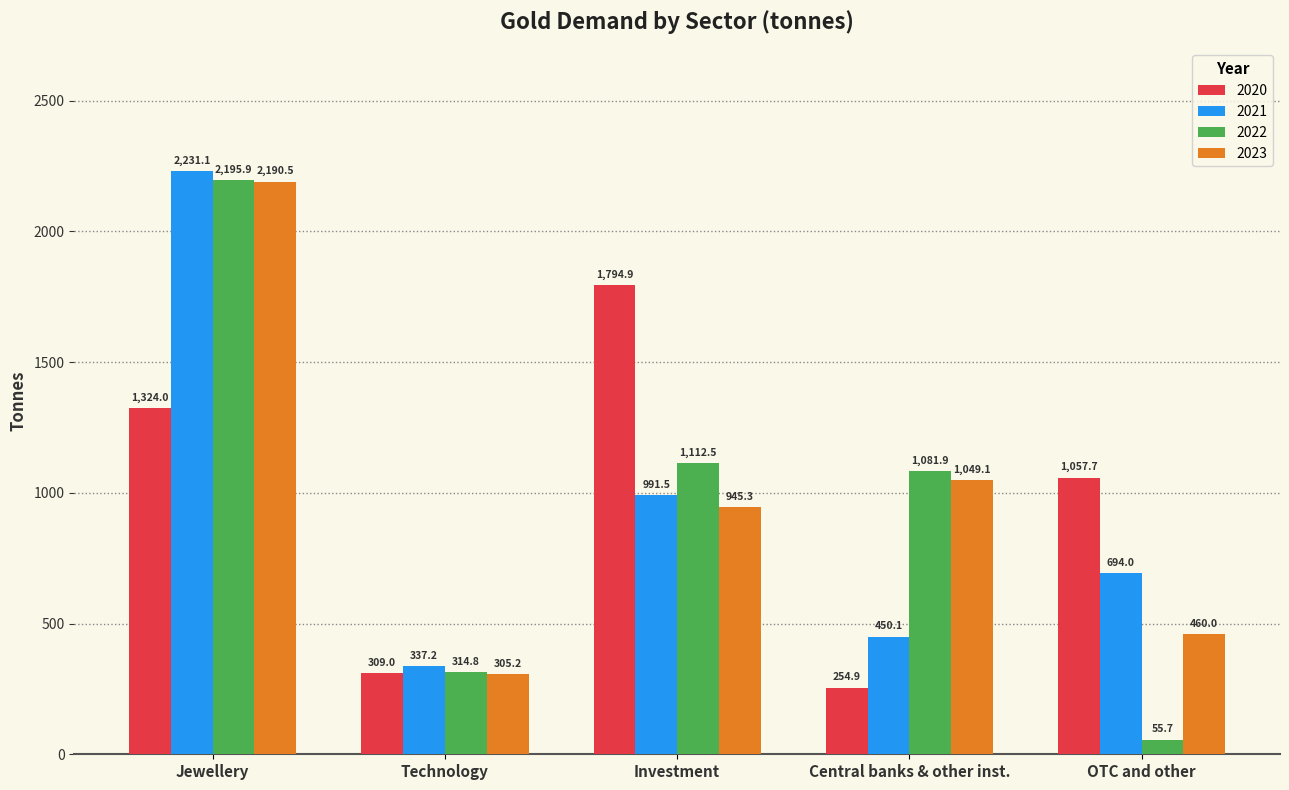

What is the difference between the highest and lowest values at OTC and other?

1002.0